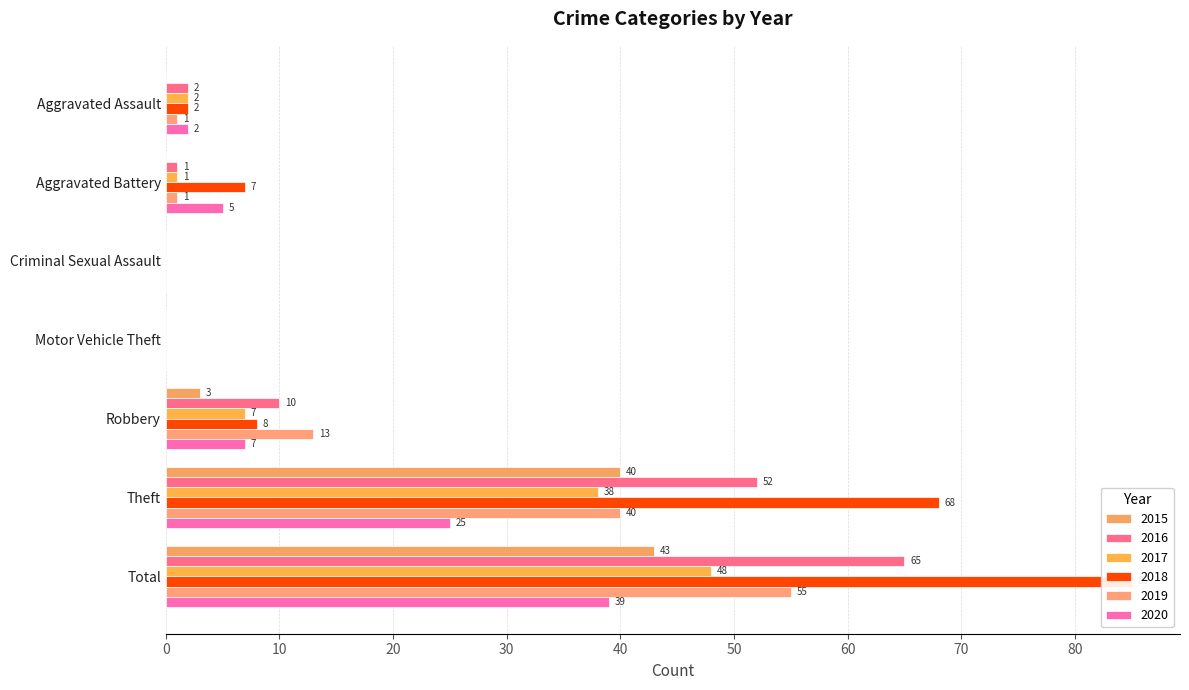

The 2017 series shows 18 at Theft. True or false?

False